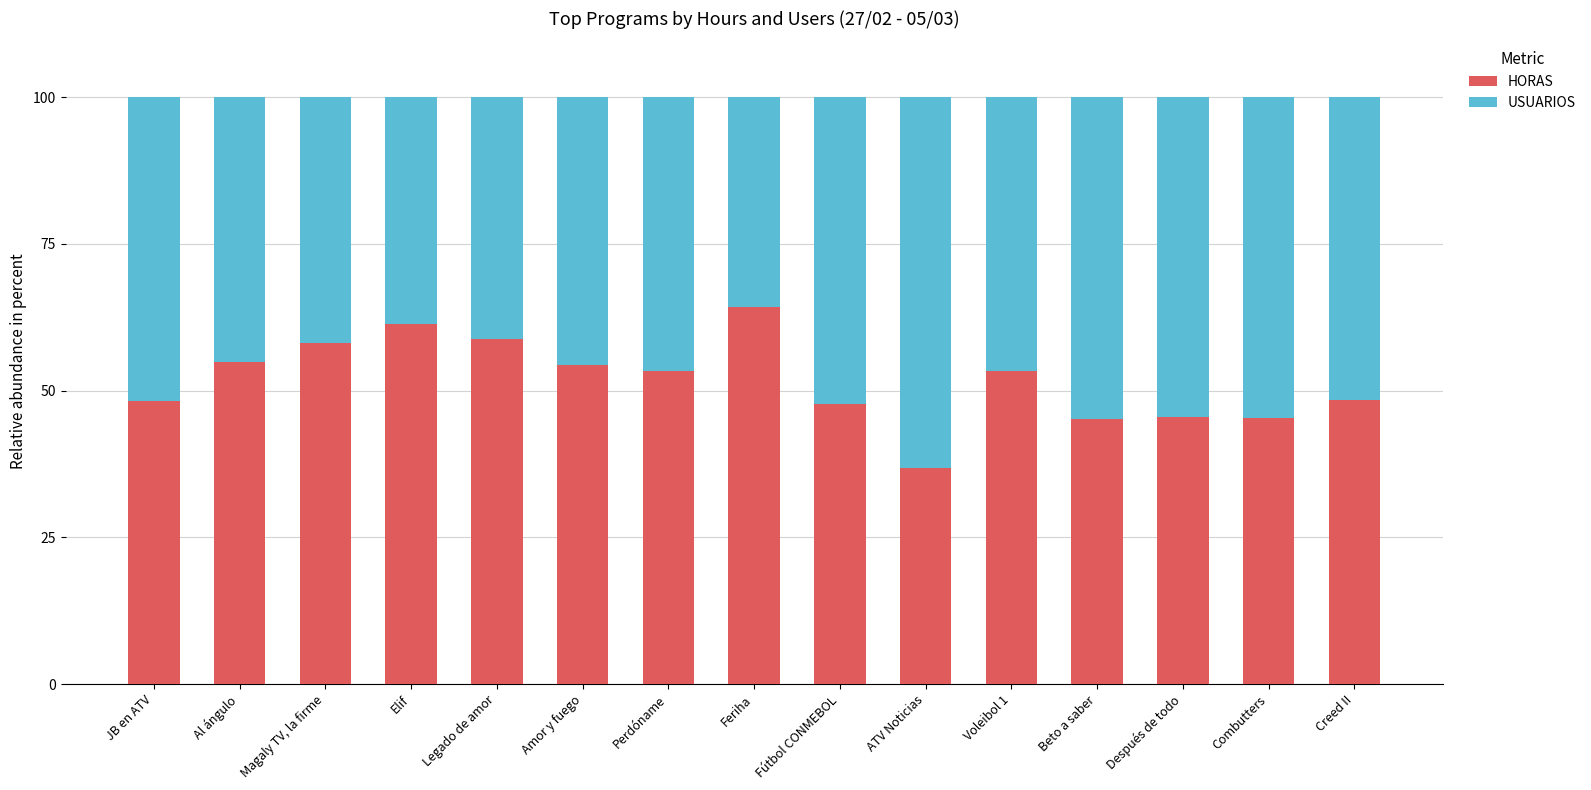

What is the difference between the maximum and minimum values in the HORAS series?

27.4